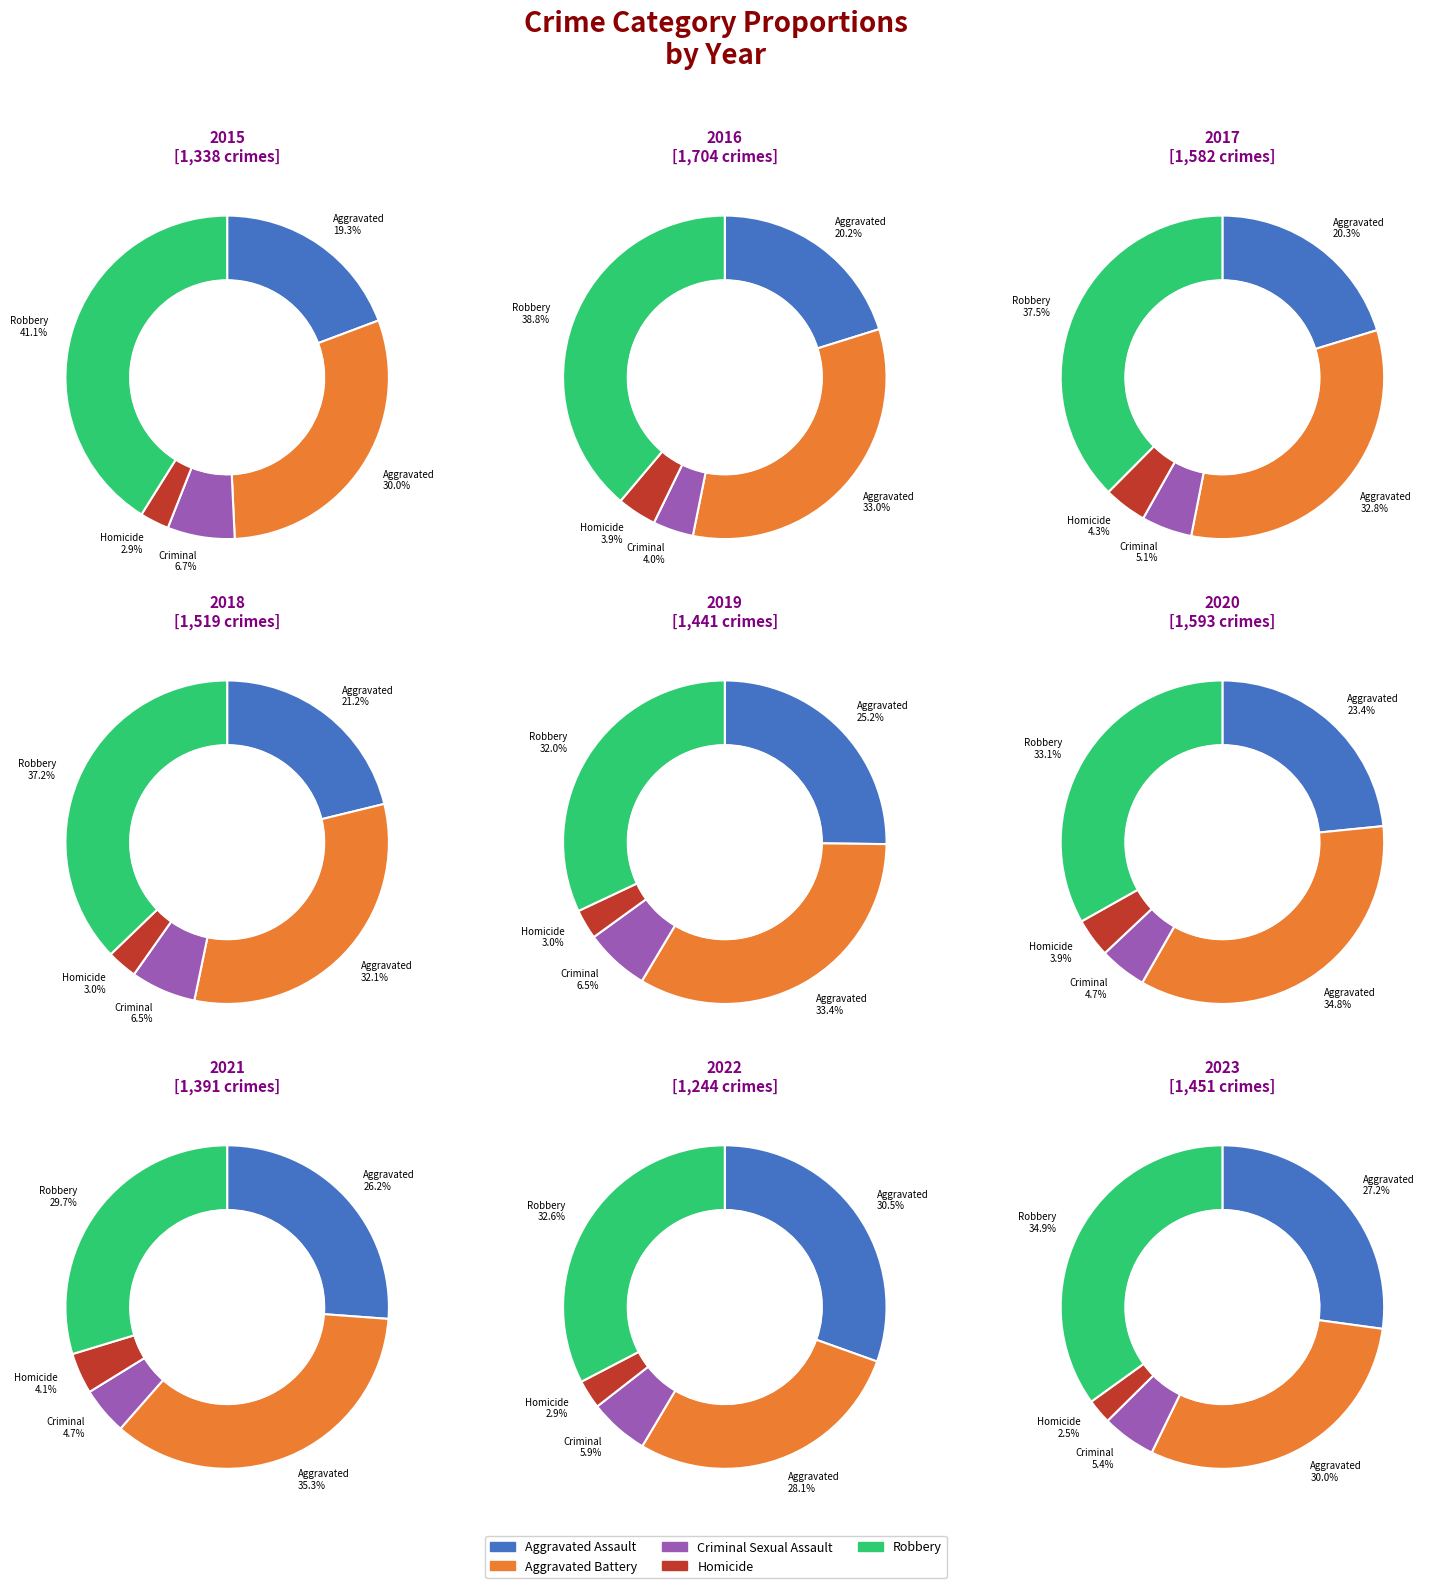

Rank the series by their maximum value, from lowest to highest.

Homicide, Criminal Sexual Assault, Aggravated Assault, Aggravated Battery, Robbery